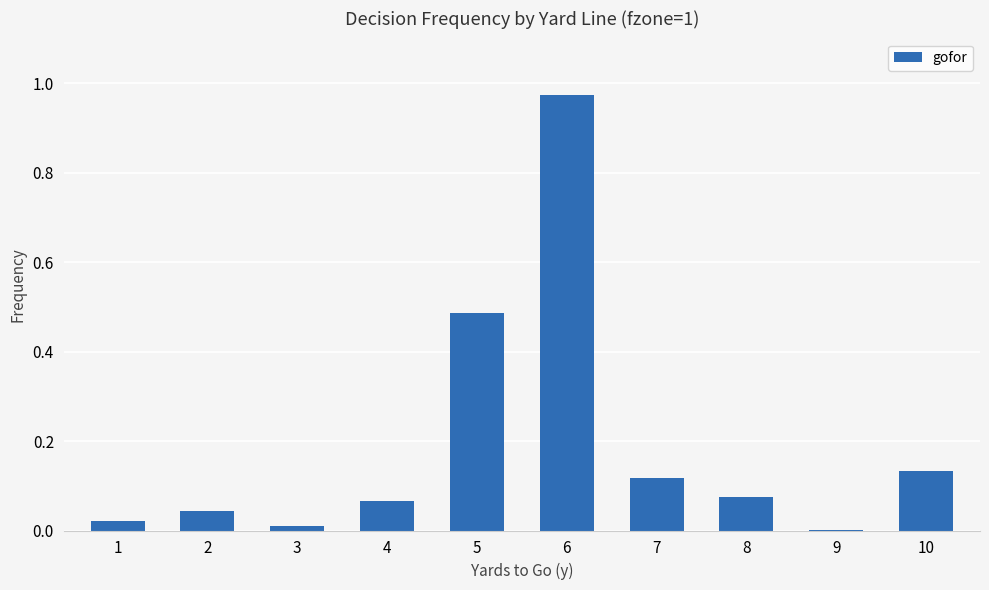

Which category has the highest value across all series?

6